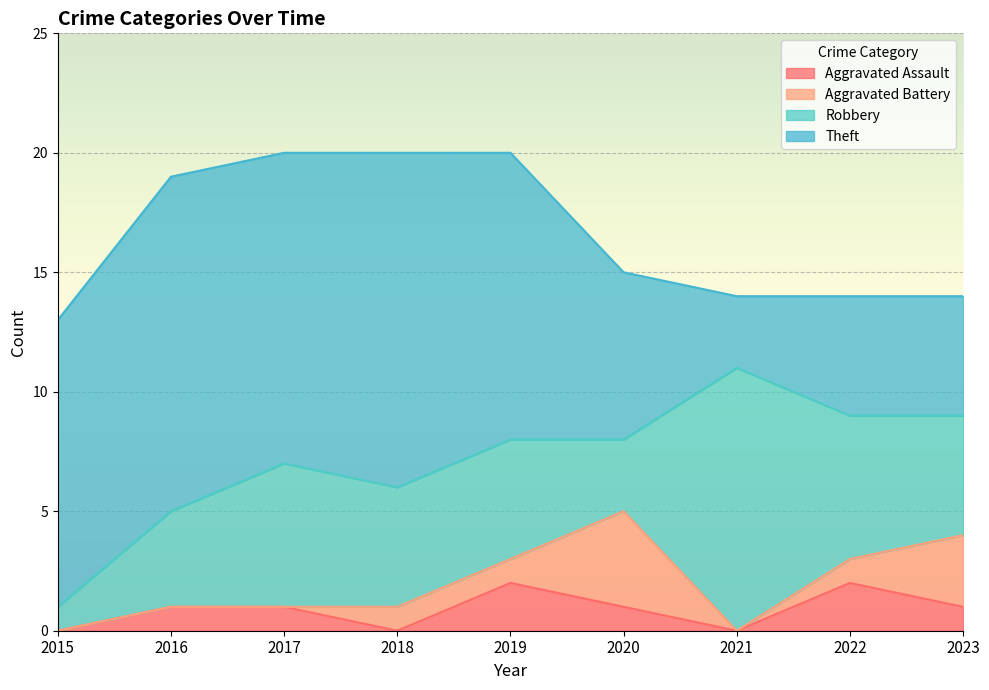

Is the value of Aggravated Assault at 2017 greater than the value of Total at 2022?

No